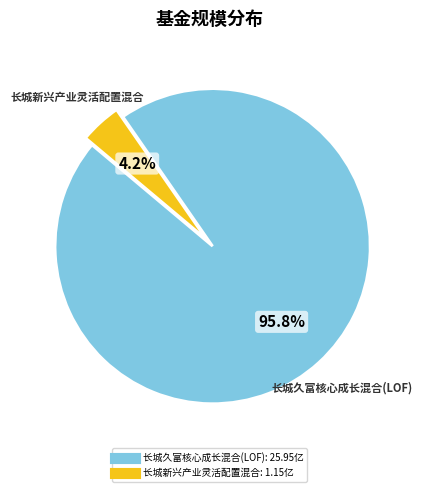

To the nearest percent, what is the difference between the 长城新兴产业灵活配置混合 and 长城久富核心成长混合(LOF) slice percentages?

92%